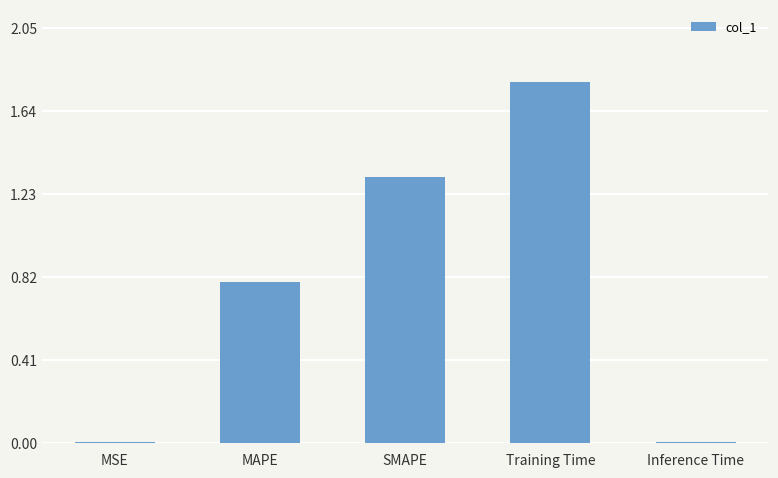

Is it true that the value at MAPE is 0.8?

True